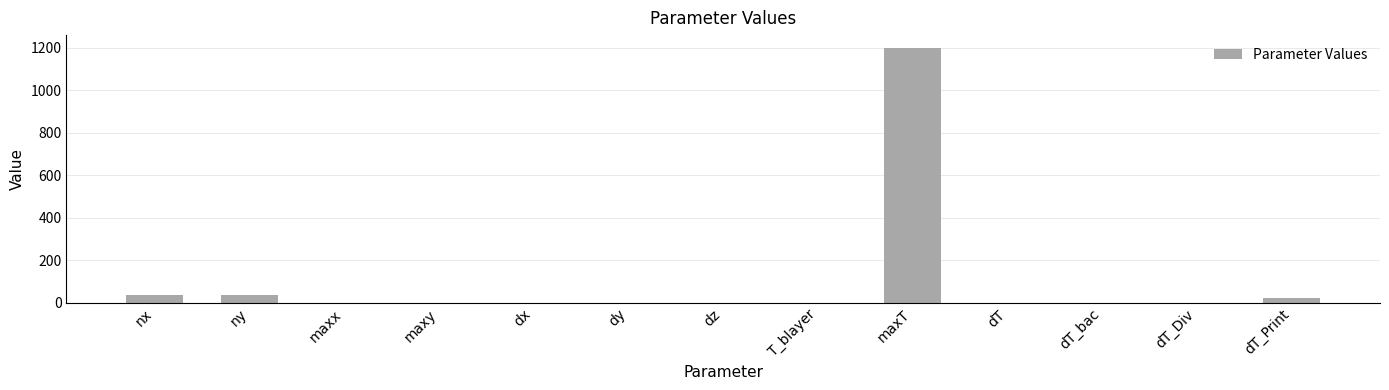

Between nx and dT_bac, which is larger?

nx